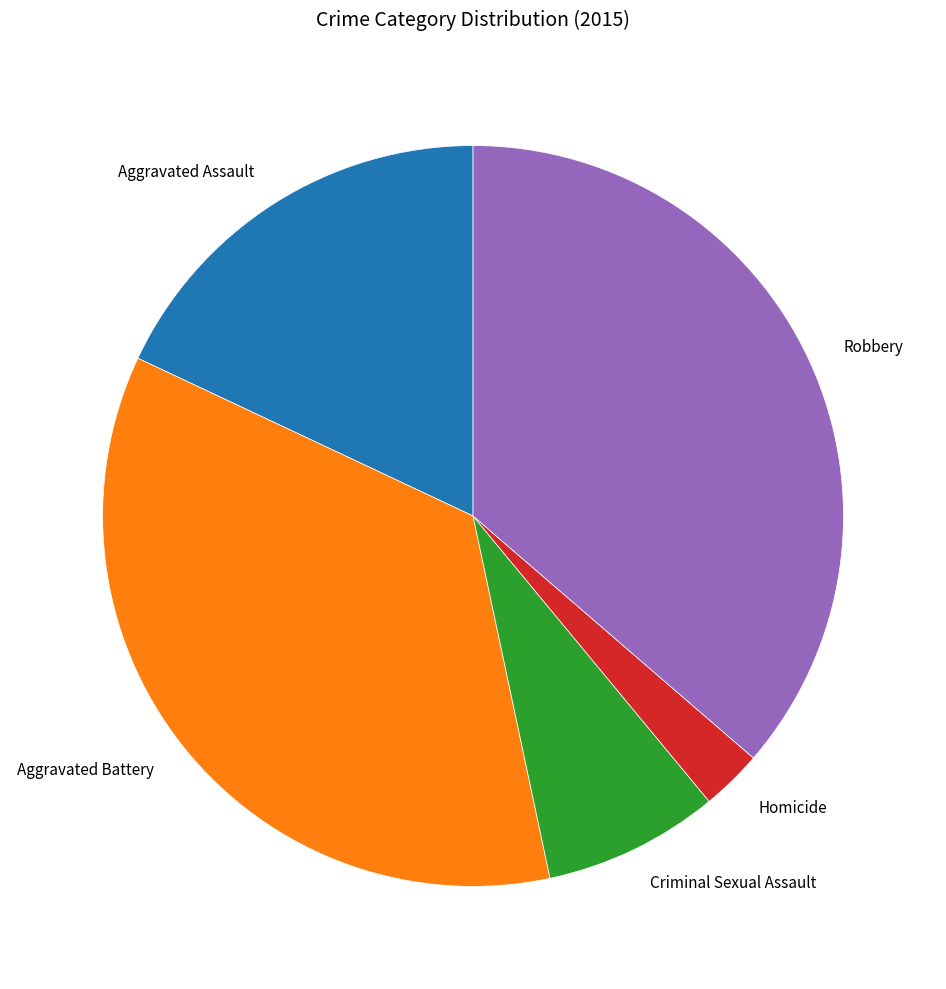

Which category has the biggest portion of the pie?

Robbery